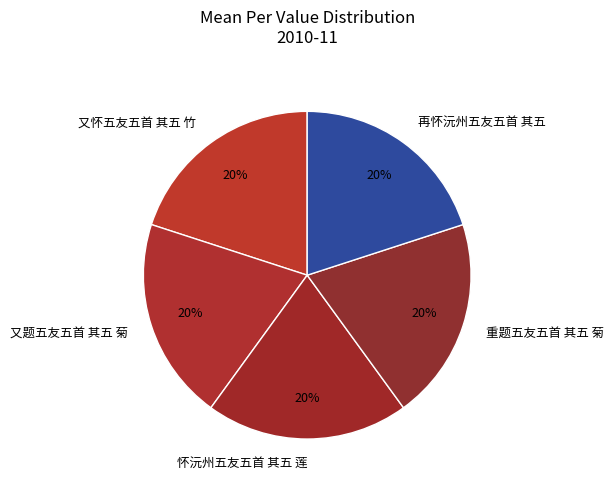

To the nearest percent, what is the average slice percentage?

20%